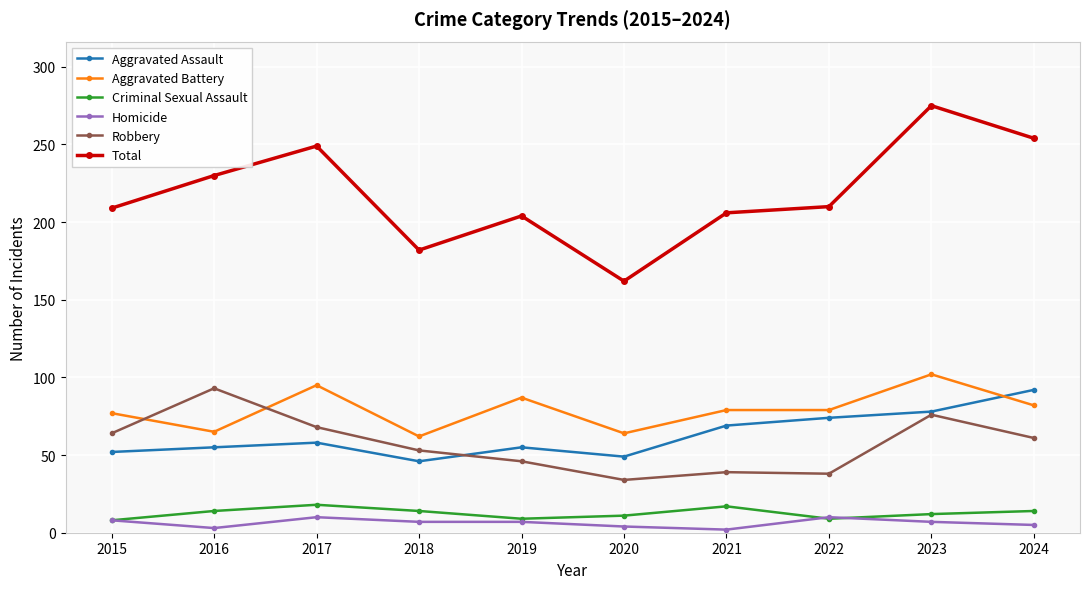

Is this an area chart (filled region under the line)?

No